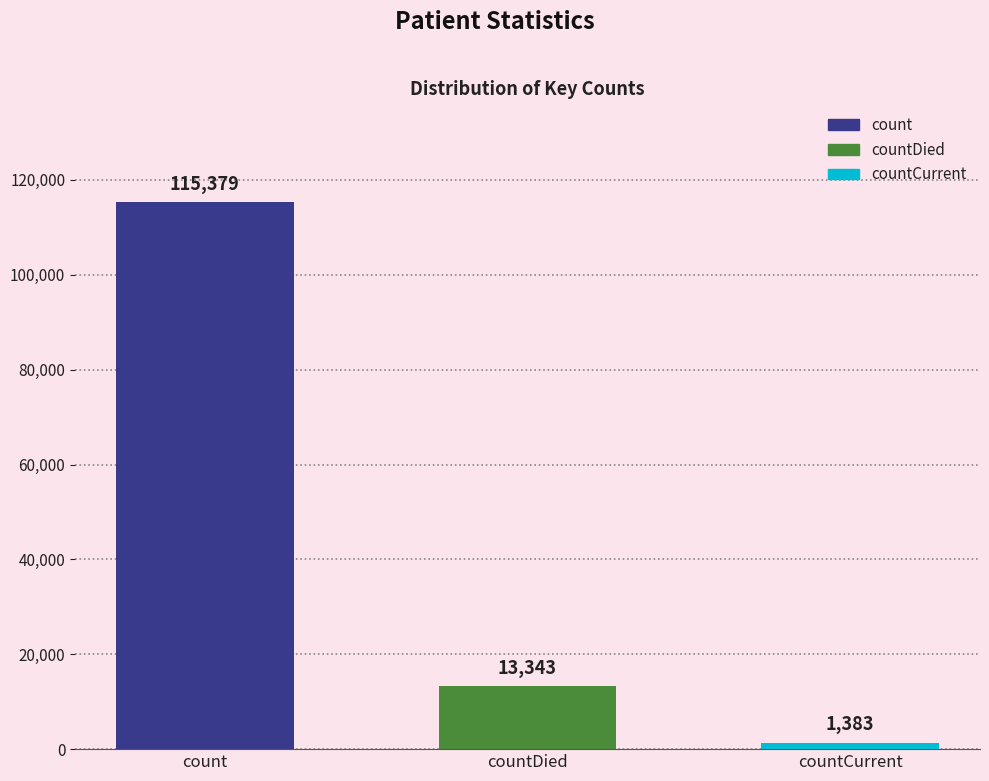

Which category has the highest value across all series?

count